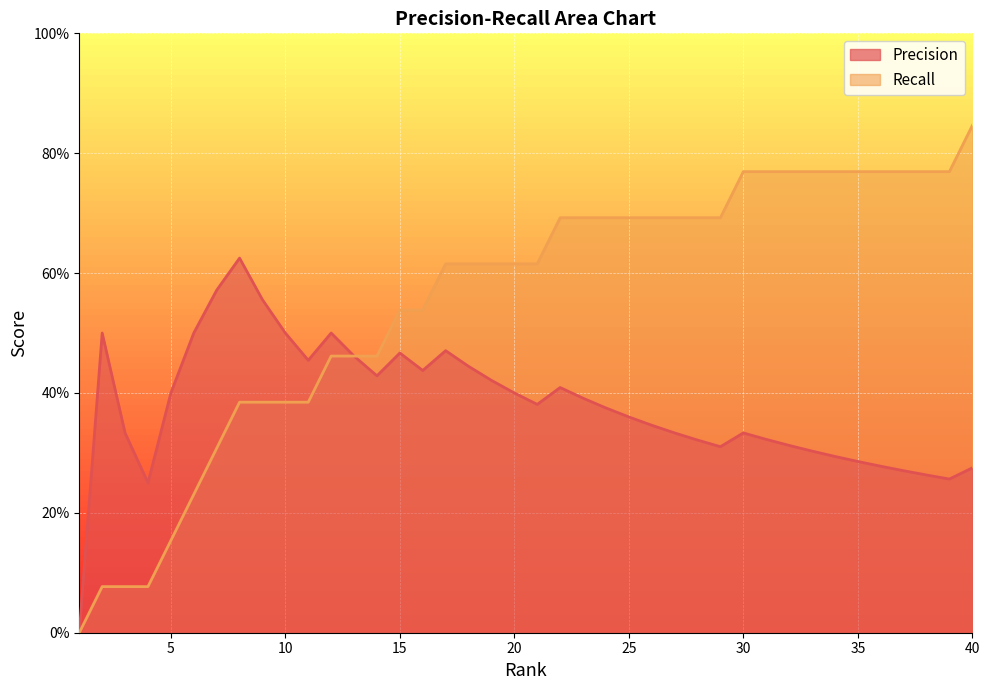

What is the spread (max minus min) of values at 25?

0.3